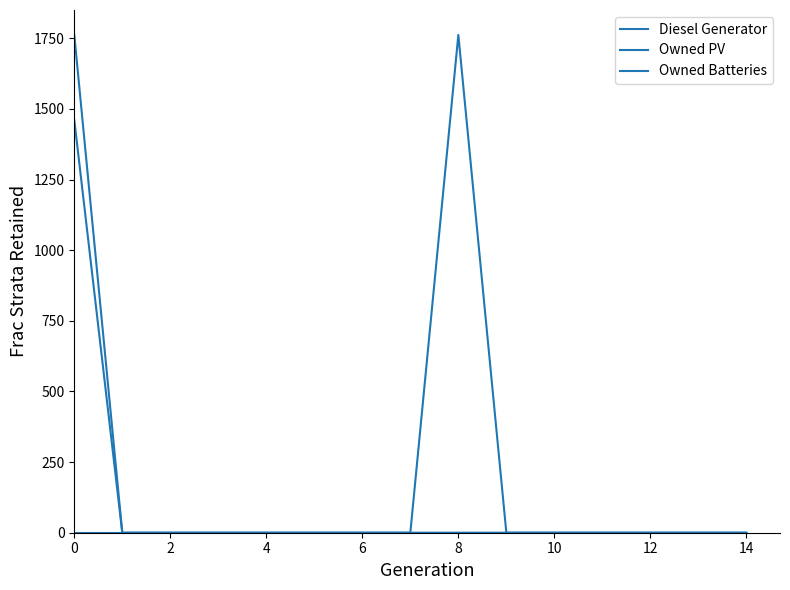

How many lines are shown in the chart?

3